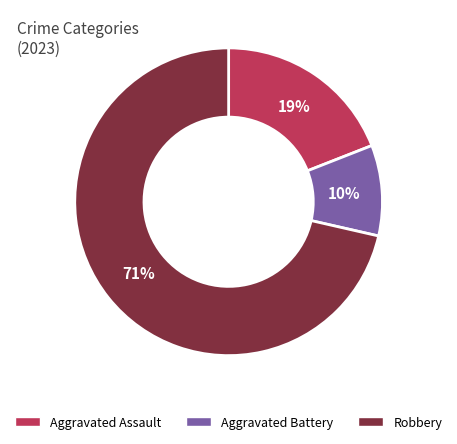

To the nearest percent, what portion does Aggravated Battery represent?

10%